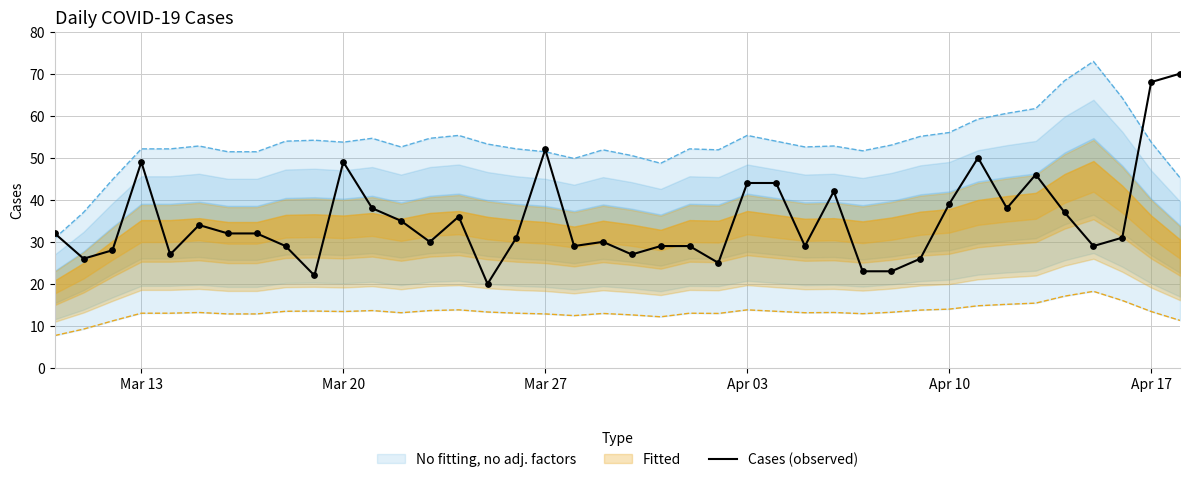

True or false: Cases (observed) has a value of 80 at Mar 27.

False